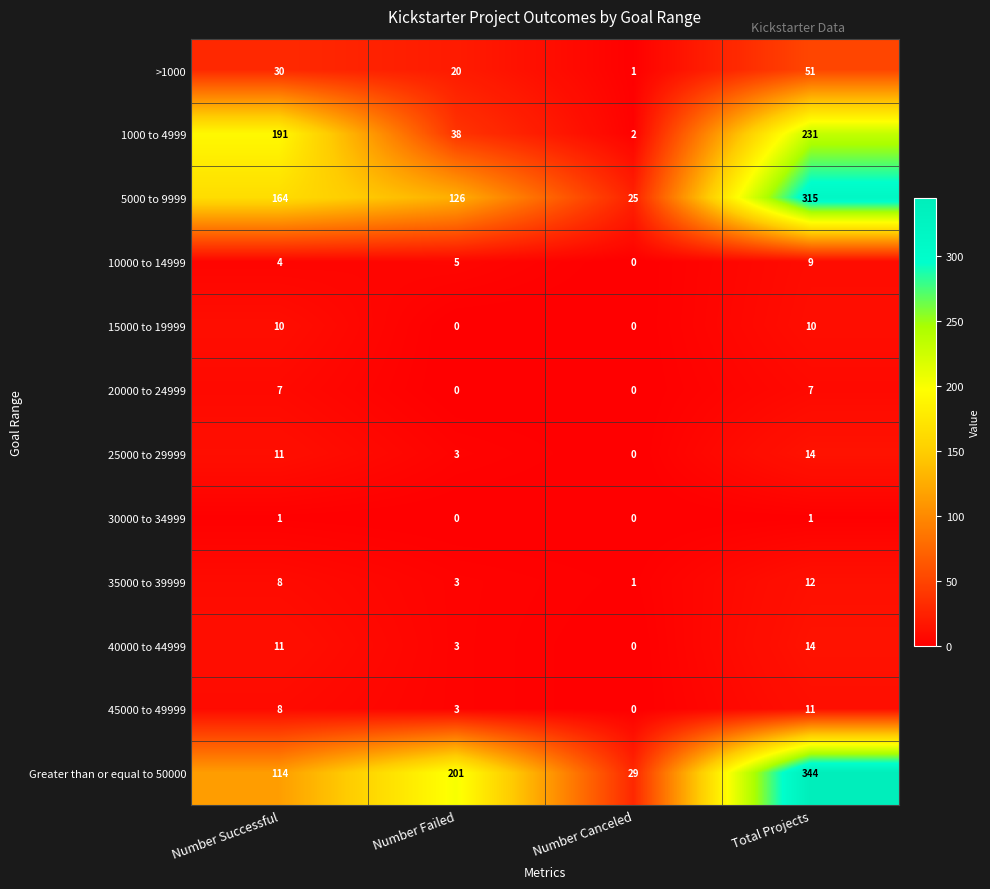

What is the difference between the highest and lowest values at Number Canceled?

29